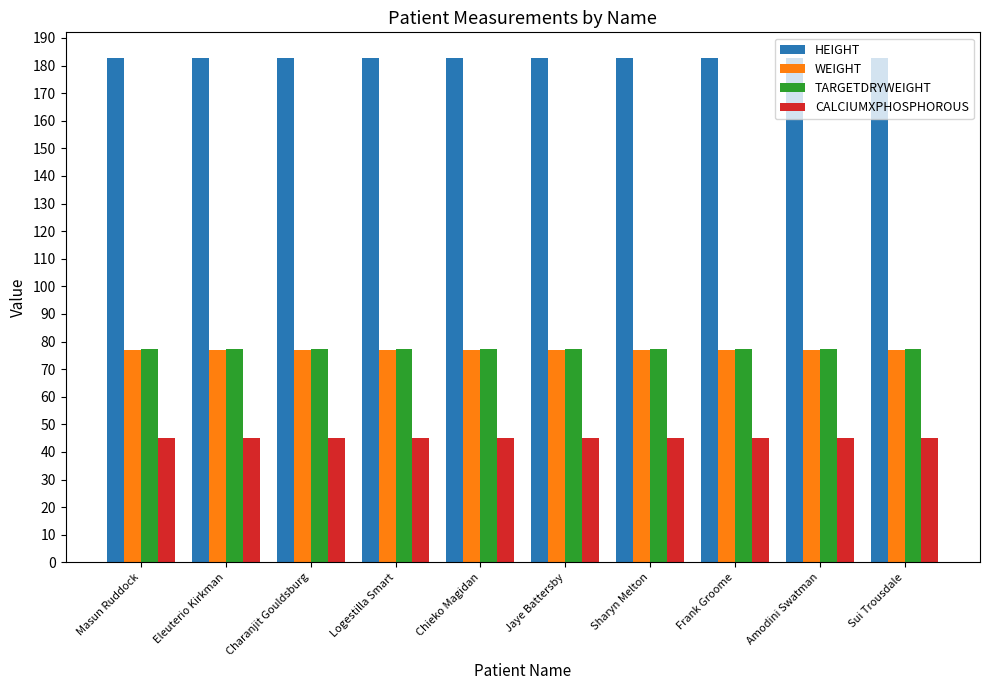

Is the value of CALCIUMXPHOSPHOROUS at Masun Ruddock greater than the value of TARGETDRYWEIGHT at Eleuterio Kirkman?

No